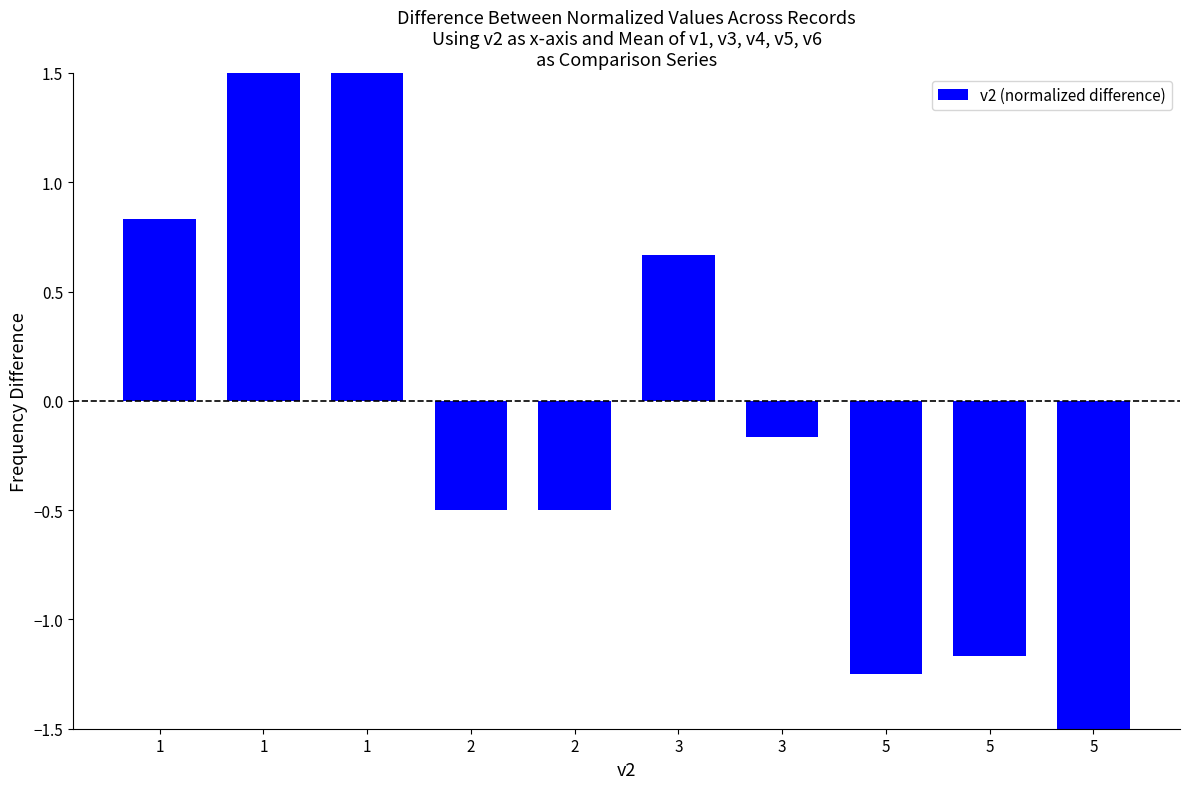

True or false: the data shows -0.7 at 2.

False